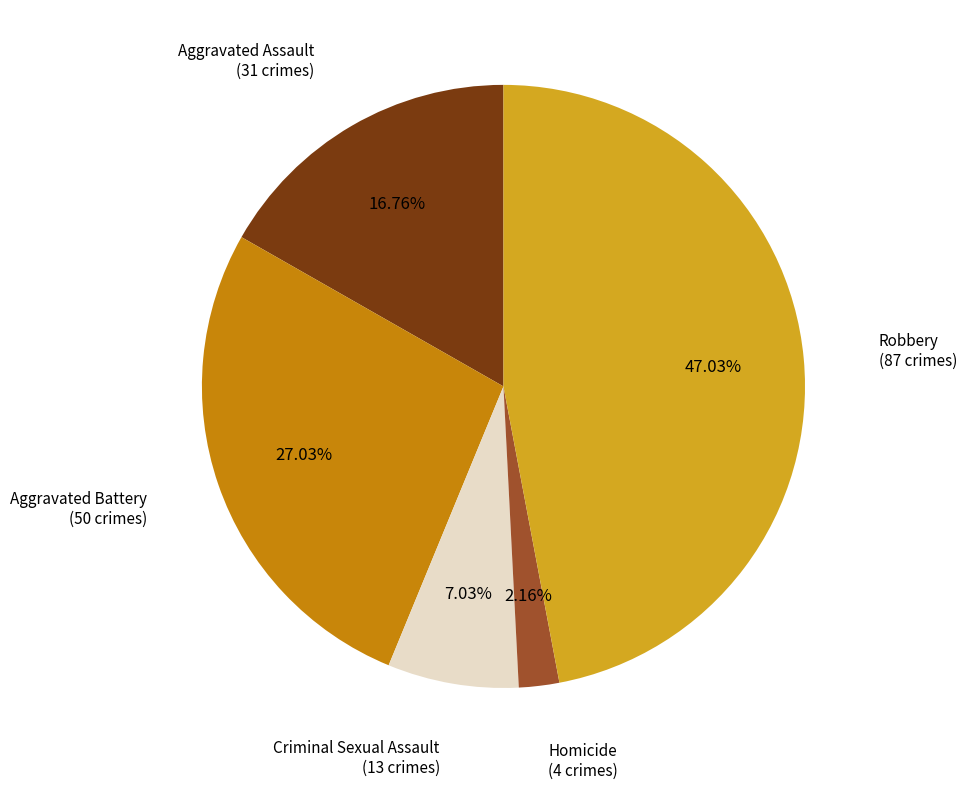

Is there a majority slice in this chart?

No